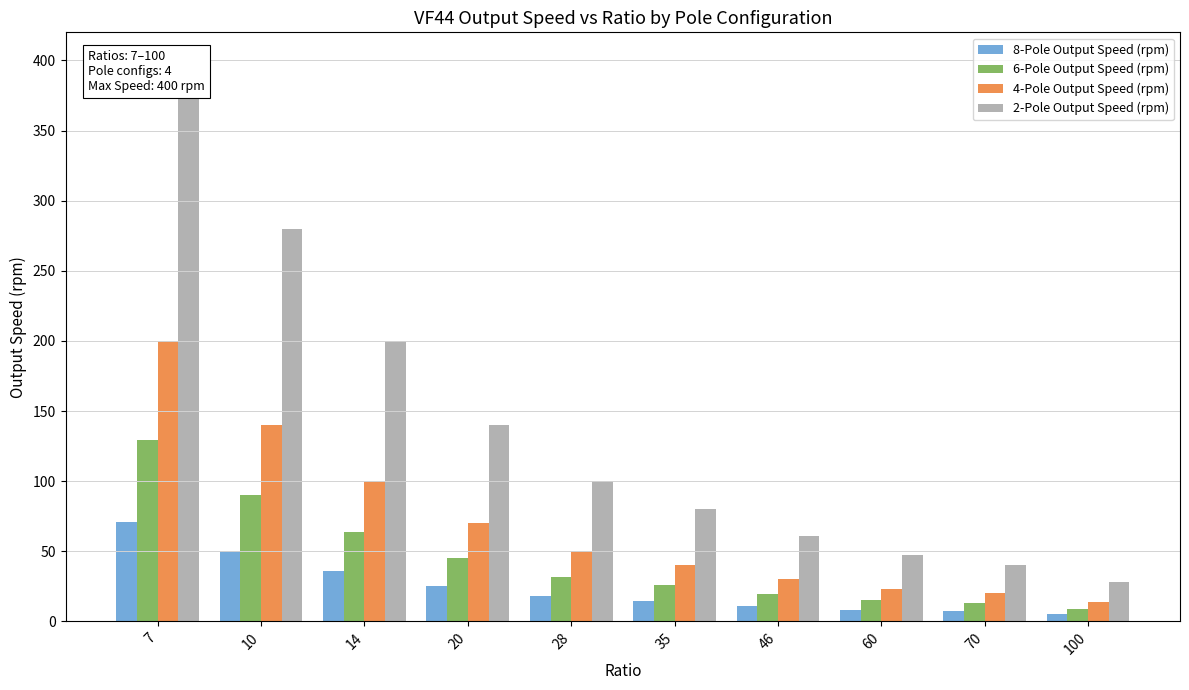

How many bars are there in each group?

4